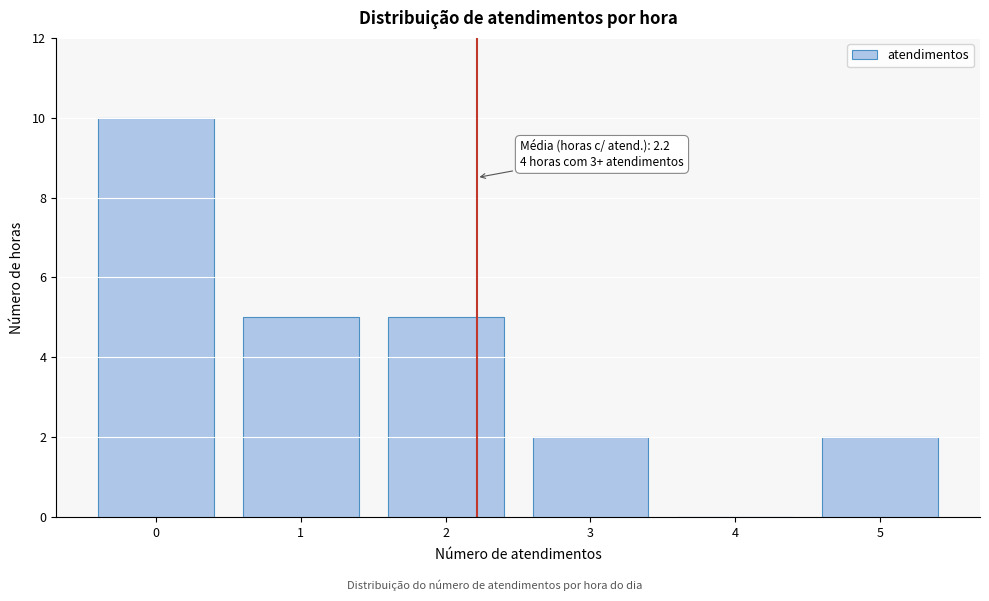

Reading left to right, what are all the values shown in this chart?

0=10	1=5	2=5	3=2	4=0	5=2